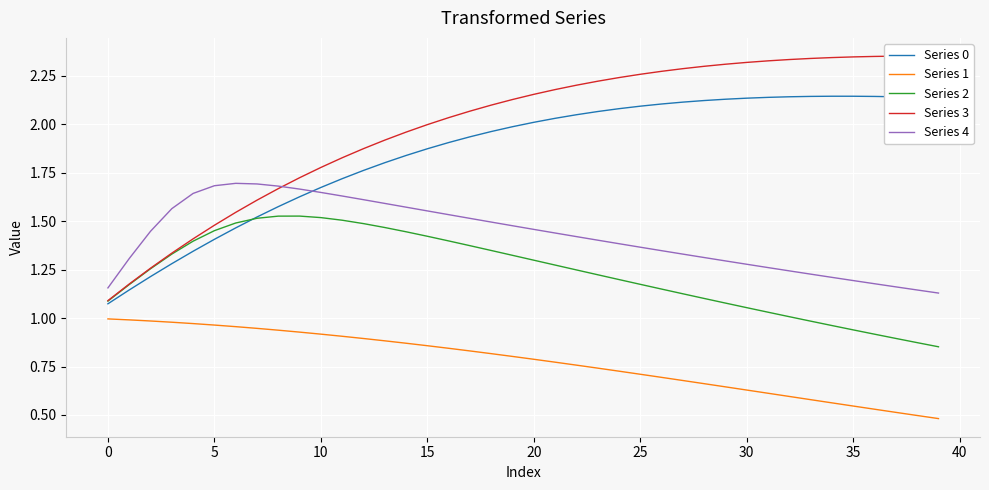

At which label does Series 3 first exceed 2?

16